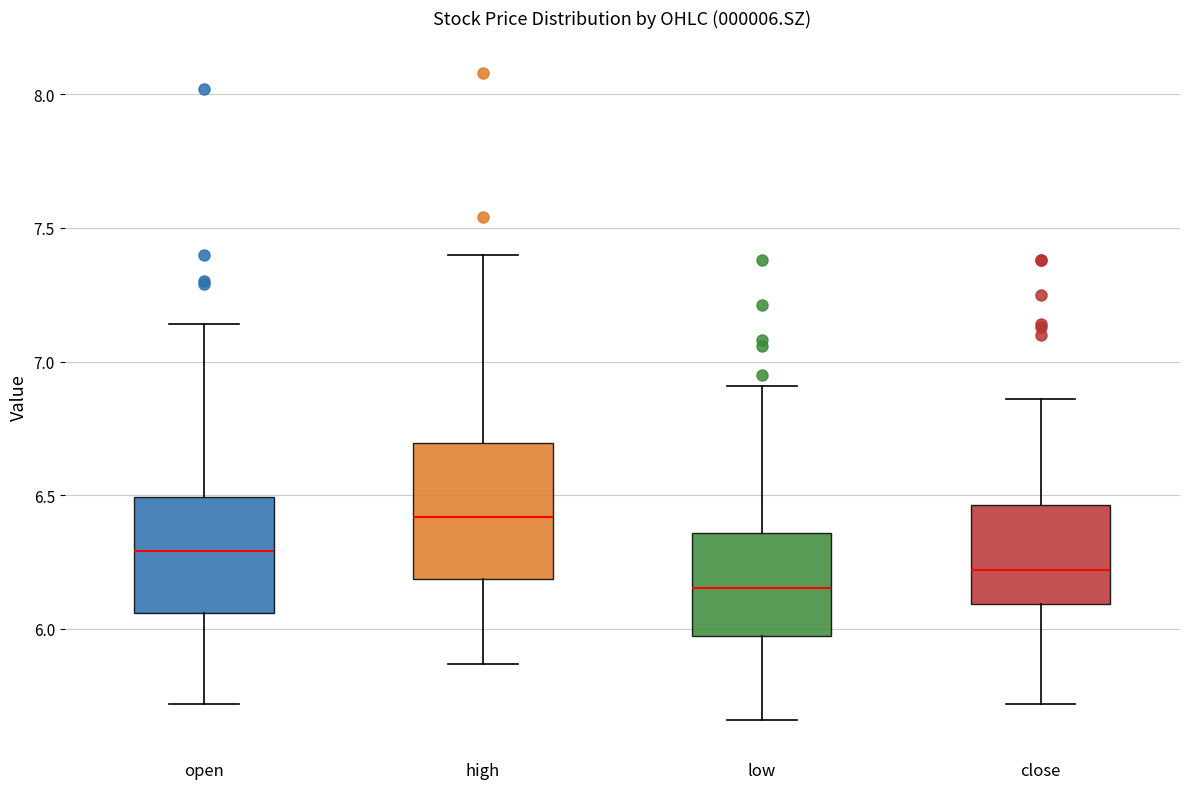

Which box is the tallest, from its lower edge to its upper edge?

high